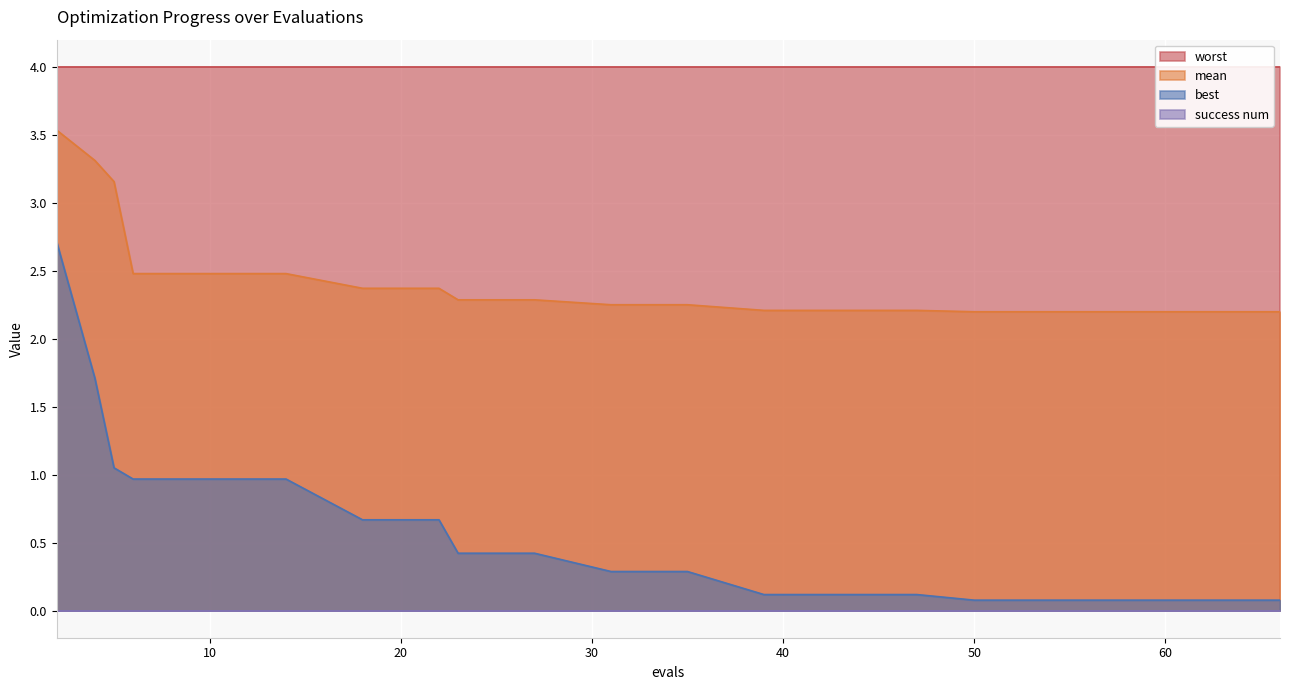

True or false: mean has a value of 1.1 at 54.

False